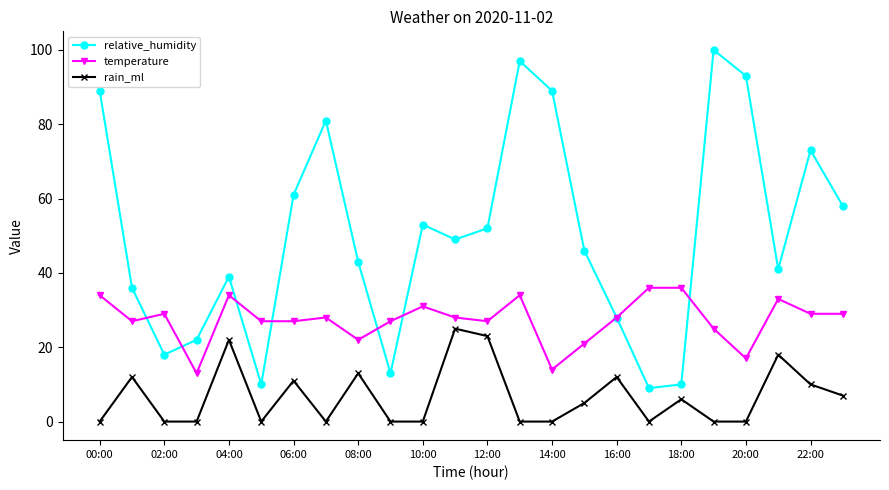

True or false: rain_ml has more than 1 interior local peaks.

True